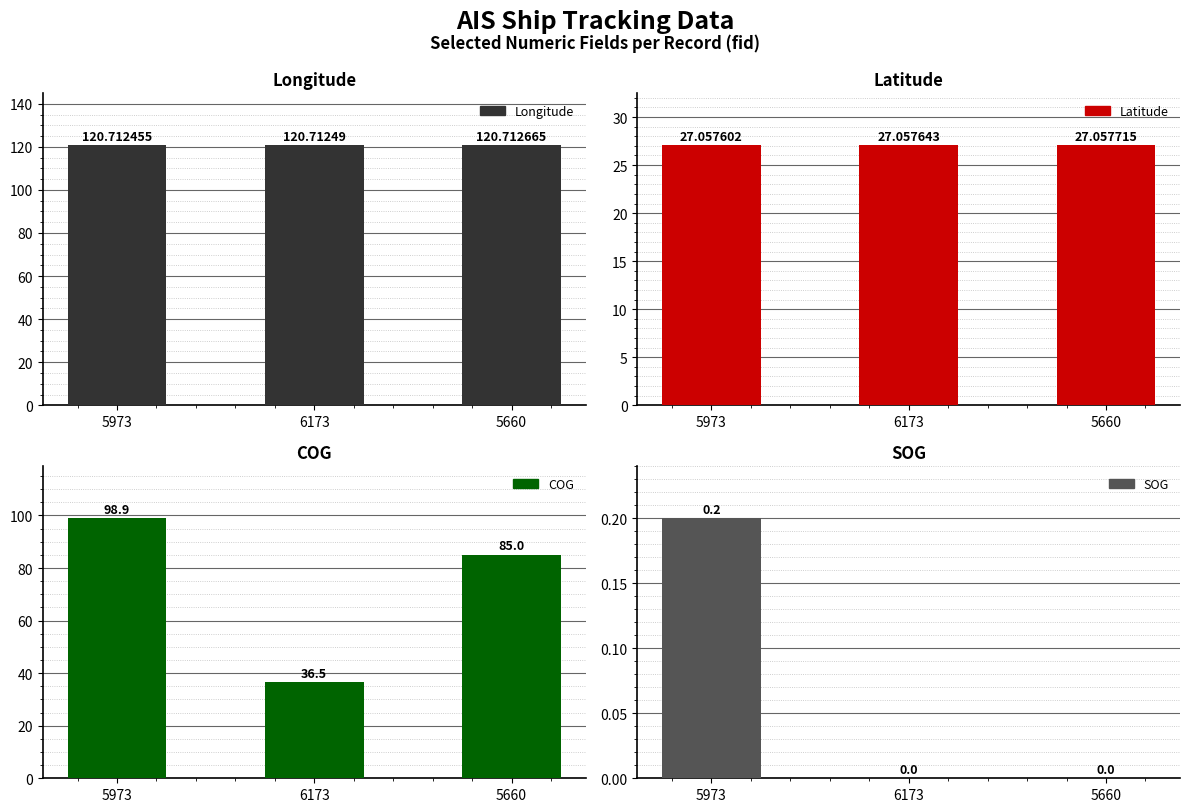

At 6173, list the series in order from largest to smallest.

Longitude, COG, Latitude, SOG